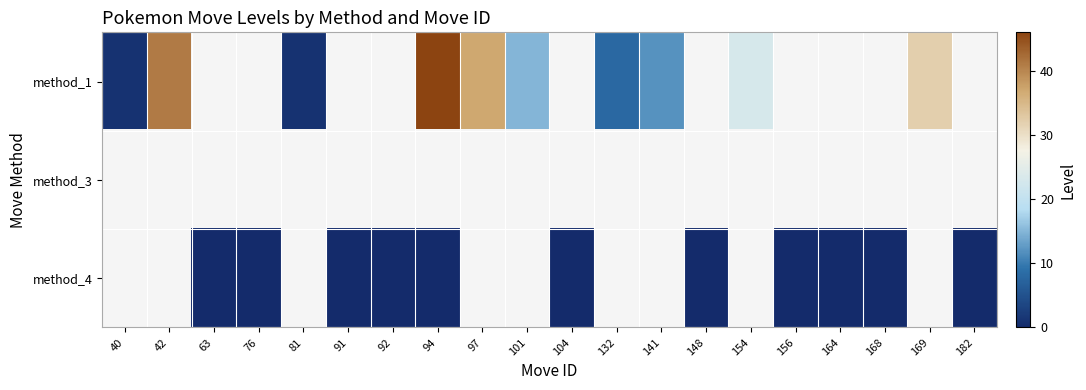

Which category has the highest value across all series?

94